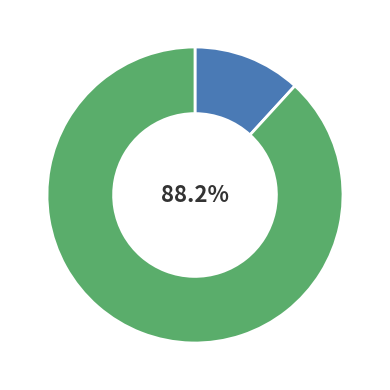

Does any single category account for the majority?

Yes